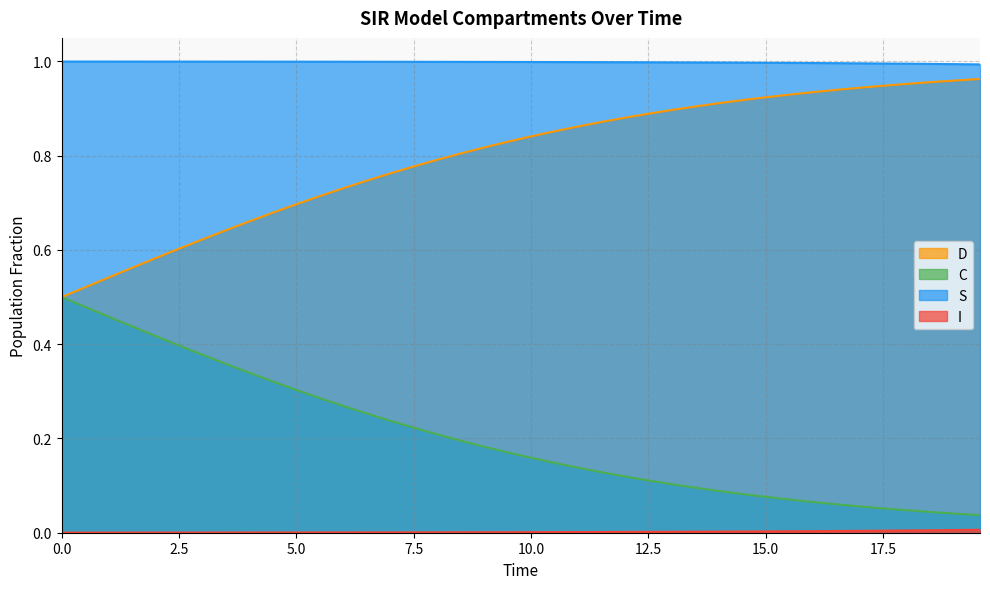

True or false: S and C cross at least once.

False